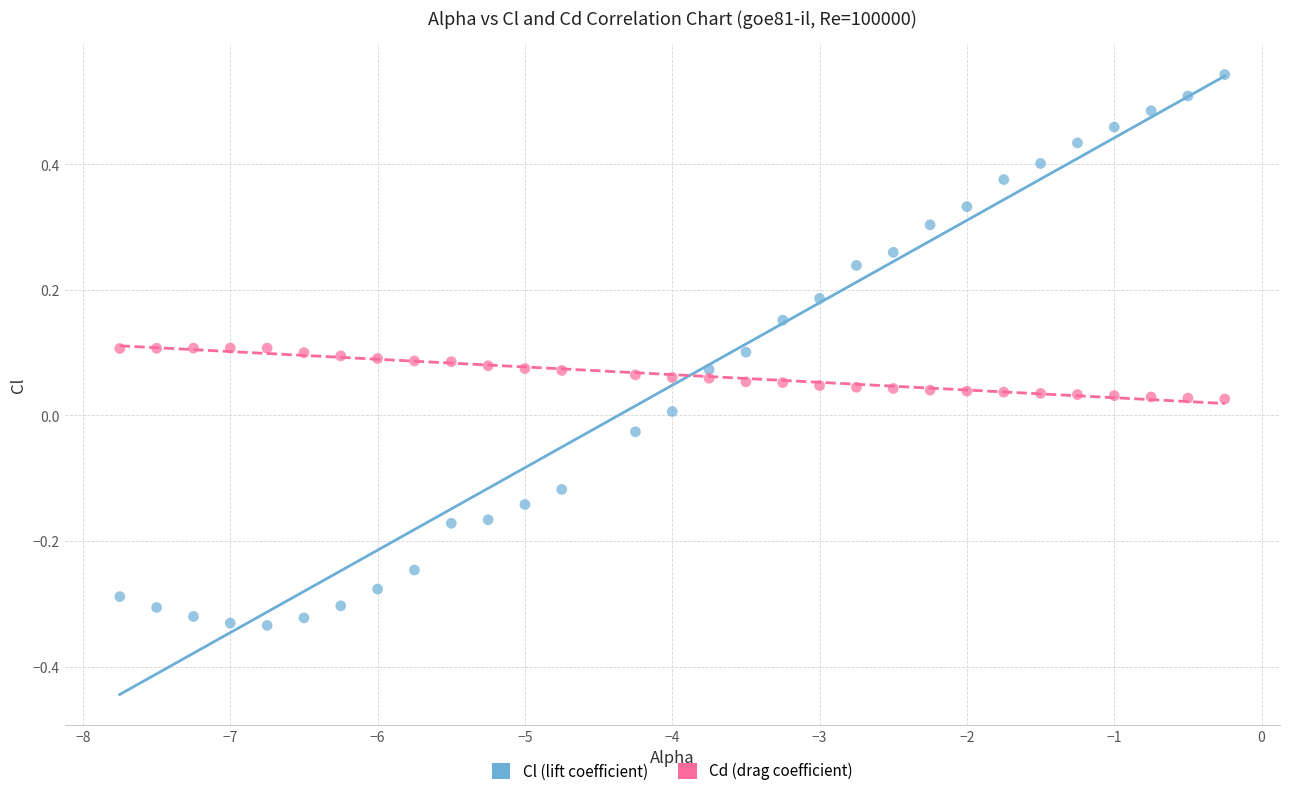

What is the X range (max minus min) for the scatter plot?

7.5